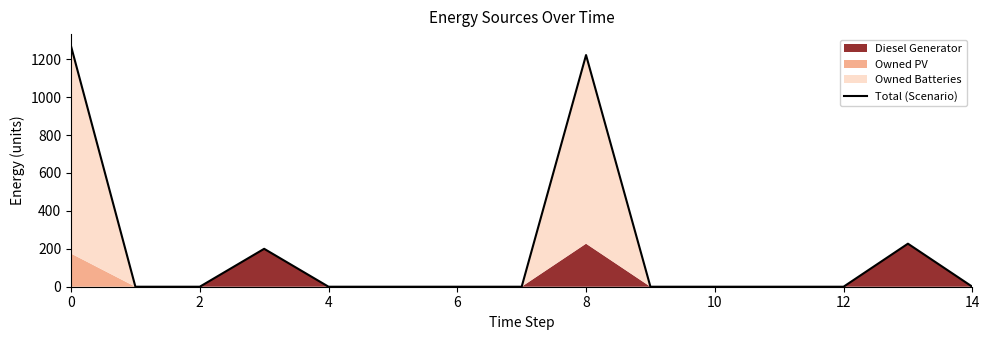

Count the number of categories in the chart.

15